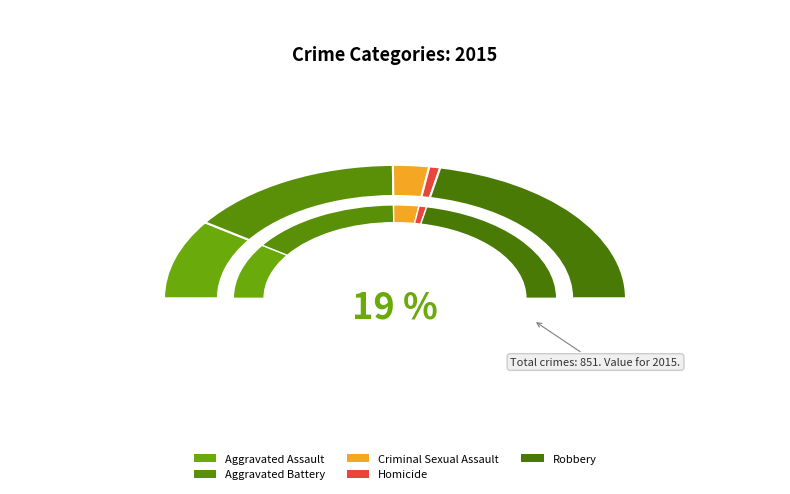

Which category has the smallest portion of the pie?

Homicide